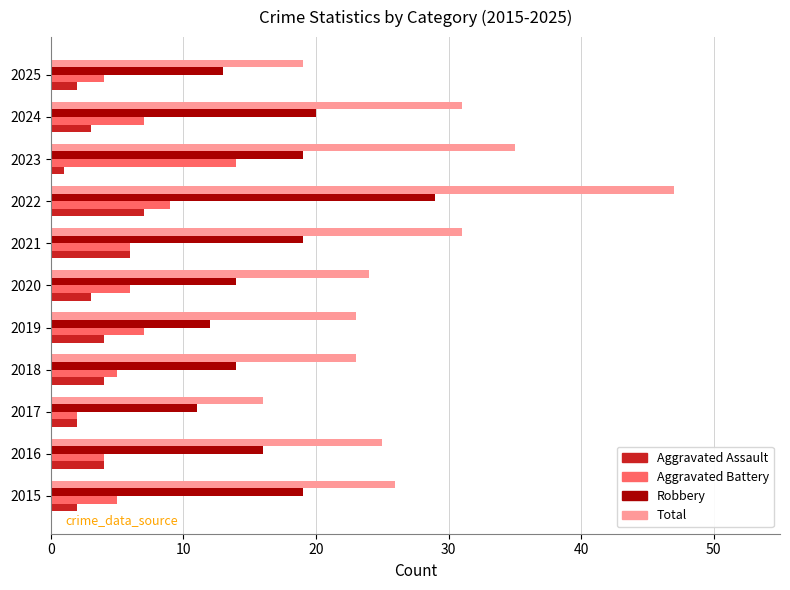

Which label corresponds to the largest value in the chart?

2022